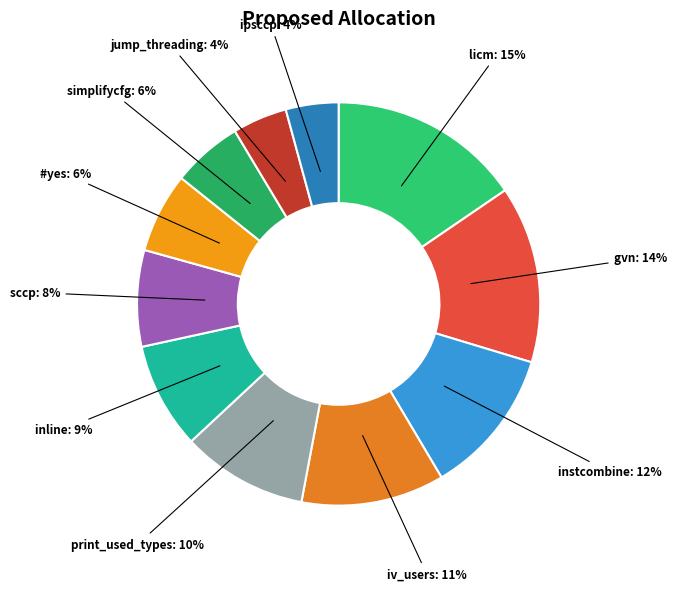

What is the largest slice in the pie chart?

licm